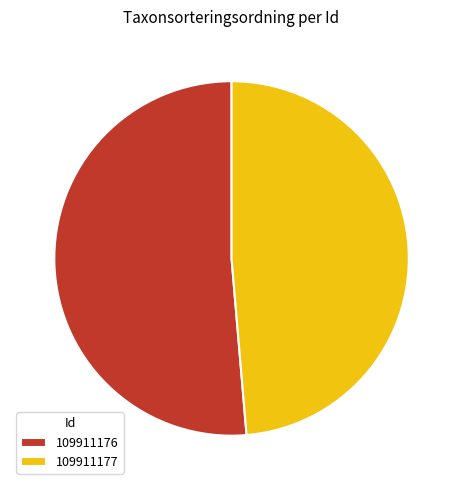

Rank the categories by value from highest to lowest.

109911176, 109911177